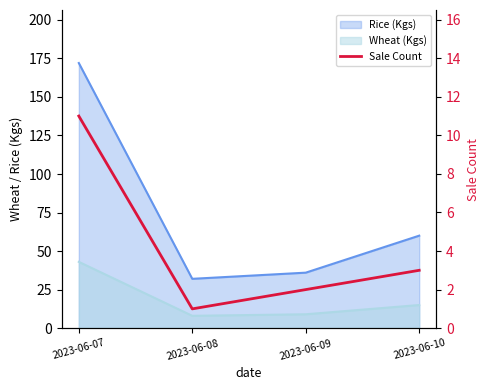

How many lines are shown in the chart?

1